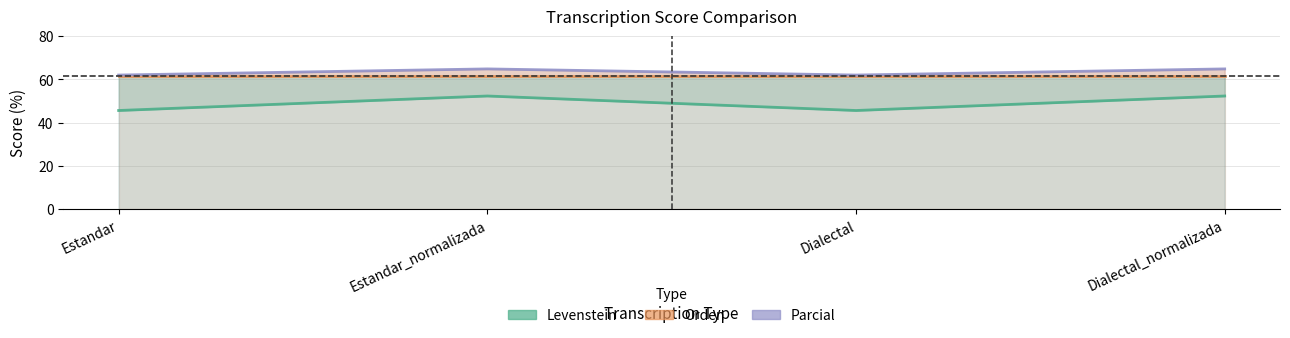

Which series has the widest spread of values?

Levenstein